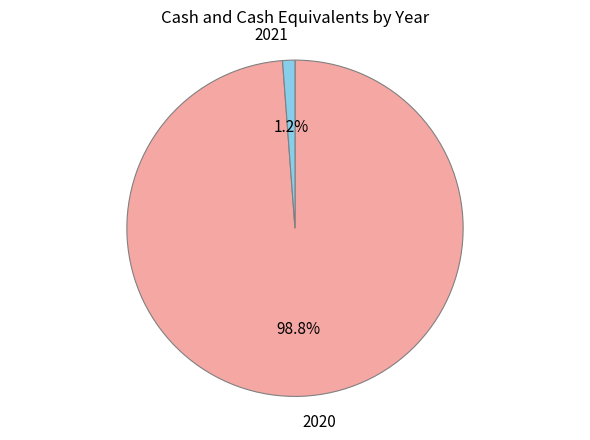

Is it true that 2020 is 99% of the pie?

True